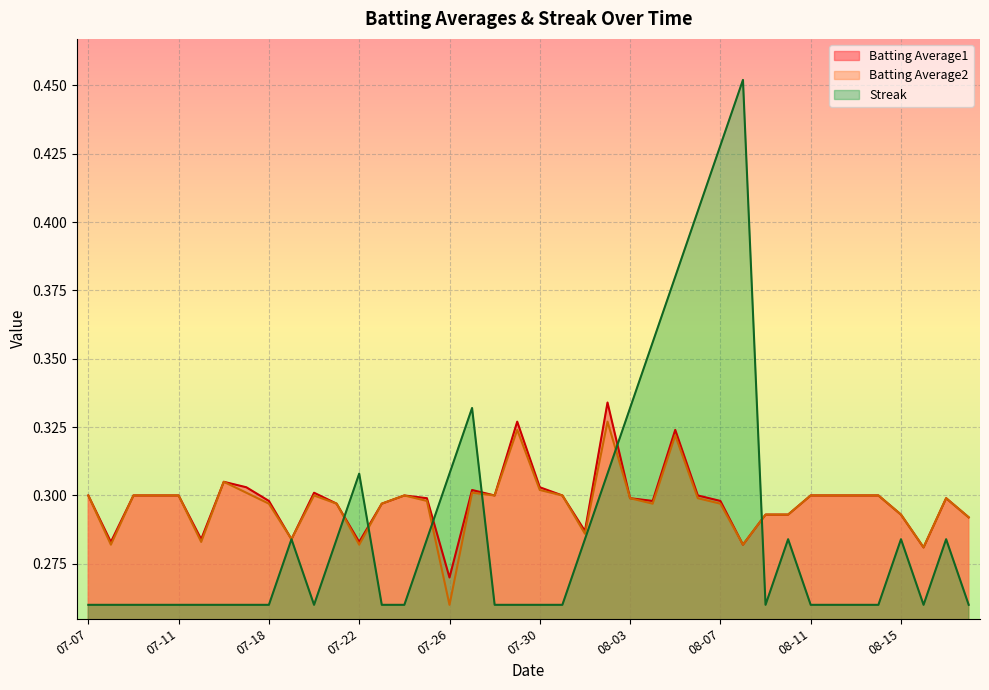

After their last crossing, which series has the higher values: Streak or Batting Average1?

Batting Average1